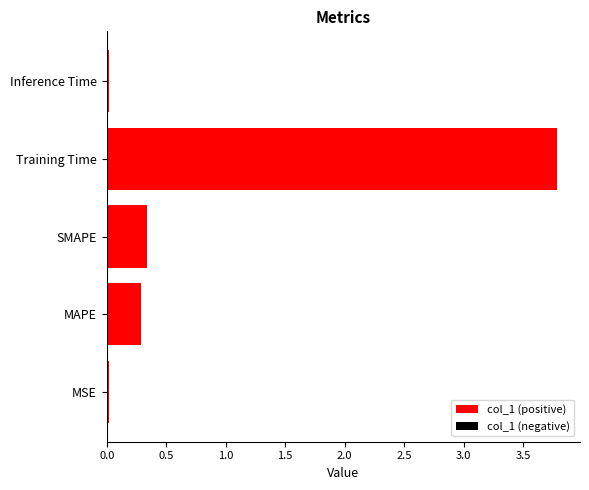

What is the sum of all values?

4.4